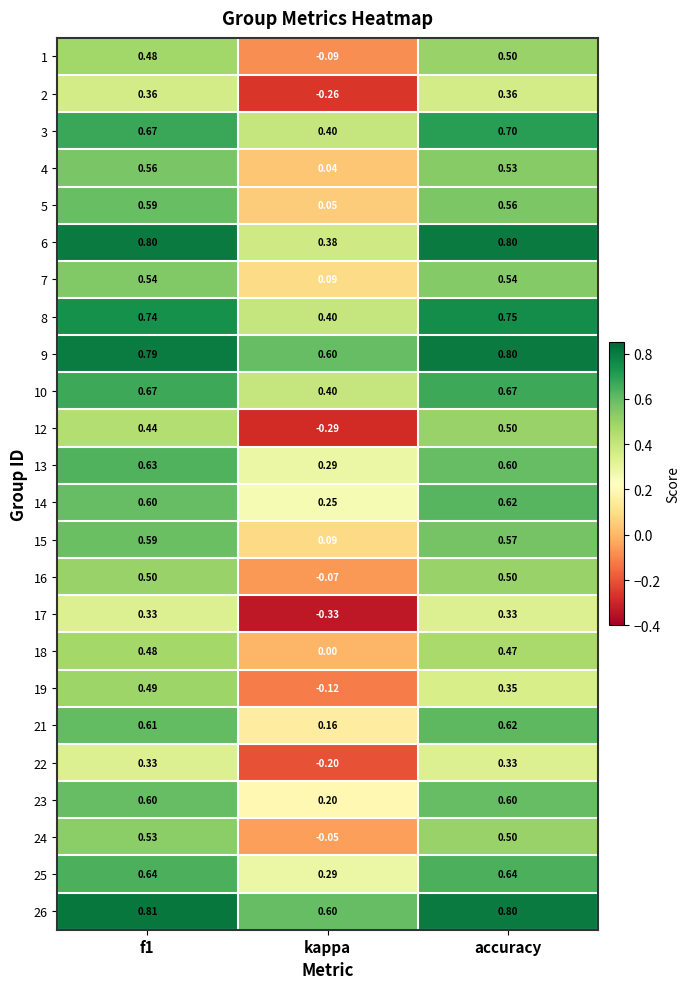

Which category has the lowest value across all series?

kappa